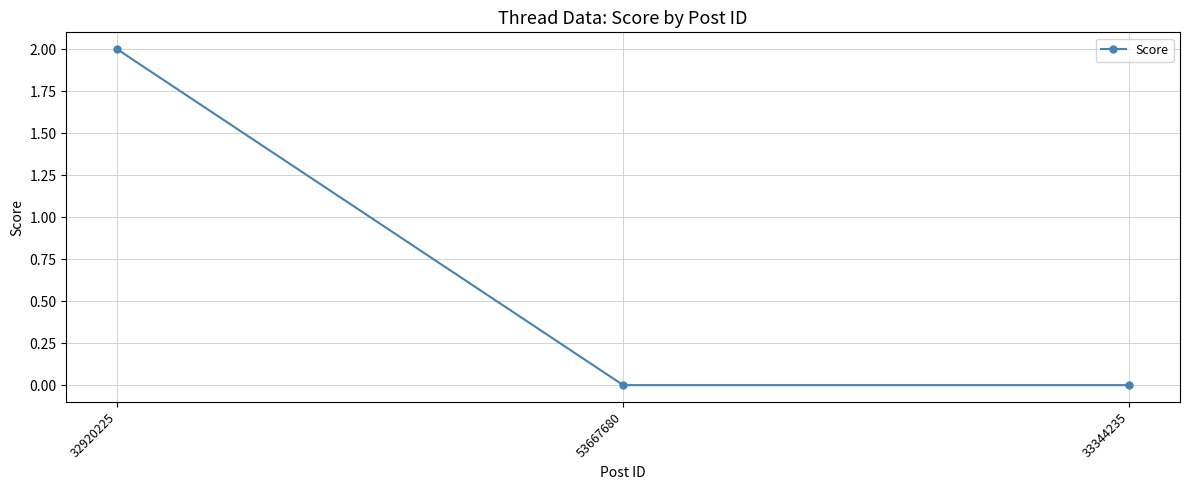

True or false: the data shows 0 at 53667680.

True